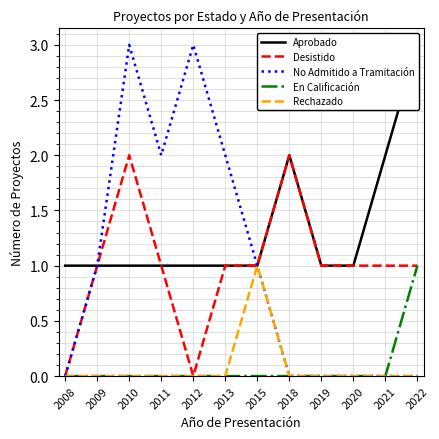

True or false: Aprobado and No Admitido a Tramitación cross at least once.

False